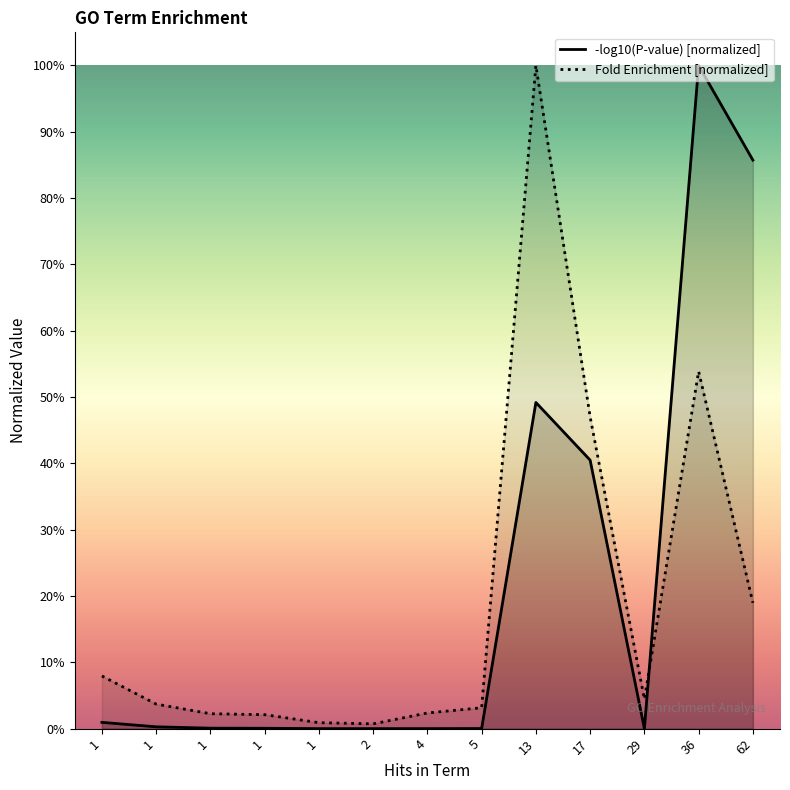

Where is -log10(P-value) [normalized] nearest to the value 0?

2